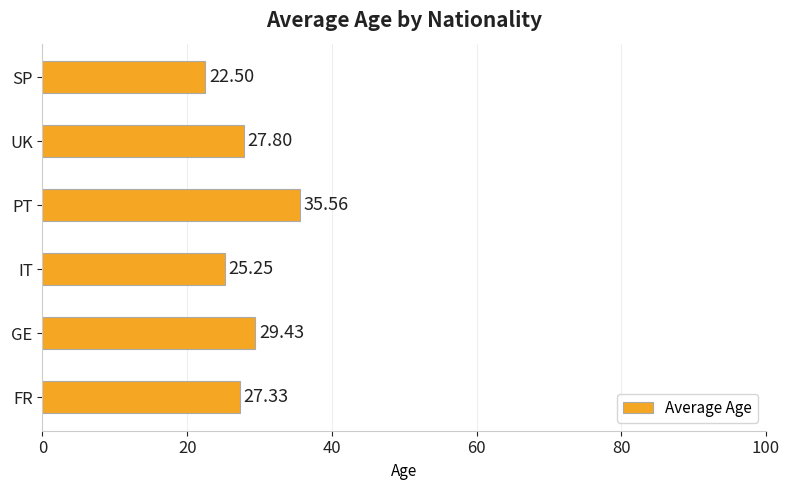

What is the difference between the values at SP and FR?

4.8